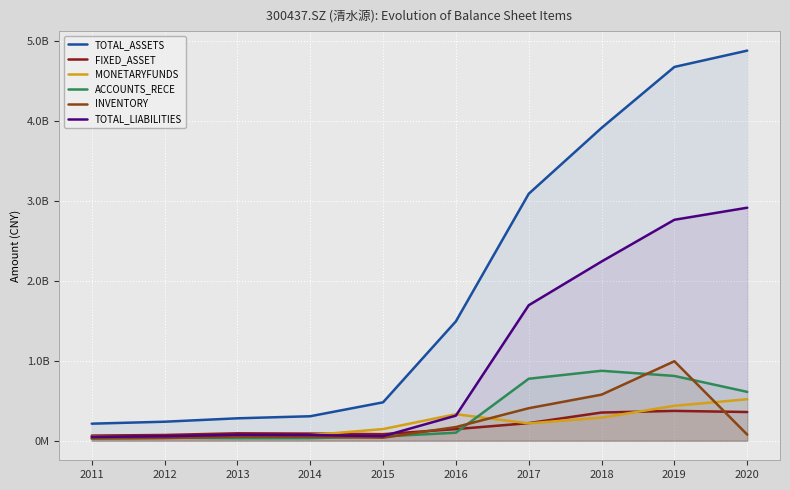

Reading left to right, what are all the values shown in this chart?

TOTAL_ASSETS: 213769914.8	238204144.2	280842069.4	306651722.0	480645568.7	1493292860.3	3087834126.3	3911495365.4	4673849759.2	4877692156.2
FIXED_ASSET: 64660256.0	72561167.3	93435982.7	89734894.8	82685891.4	145985658.5	220633572.6	353186353.4	373601255.0	359461792.4
MONETARYFUNDS: 49991861.8	40651987.2	45960416.6	70288347.2	146362354.2	332141934.1	217840361.1	289386379.2	437361127.5	519258327.7
ACCOUNTS_RECE: 27274257.5	37650930.1	32242931.1	32948483.7	53688612.4	100917579.1	775570945.0	875122380.2	810454710.1	611399085.5
INVENTORY: 30941657.3	33090046.9	50276813.4	49267160.0	38565340.6	171648225.8	407135103.0	576779044.4	994403951.7	77100548.3
TOTAL_LIABILITIES: 47707016.0	56212149.7	74406648.4	71976006.5	57350483.0	314356758.3	1694423361.1	2241022875.1	2762889302.9	2913613347.8